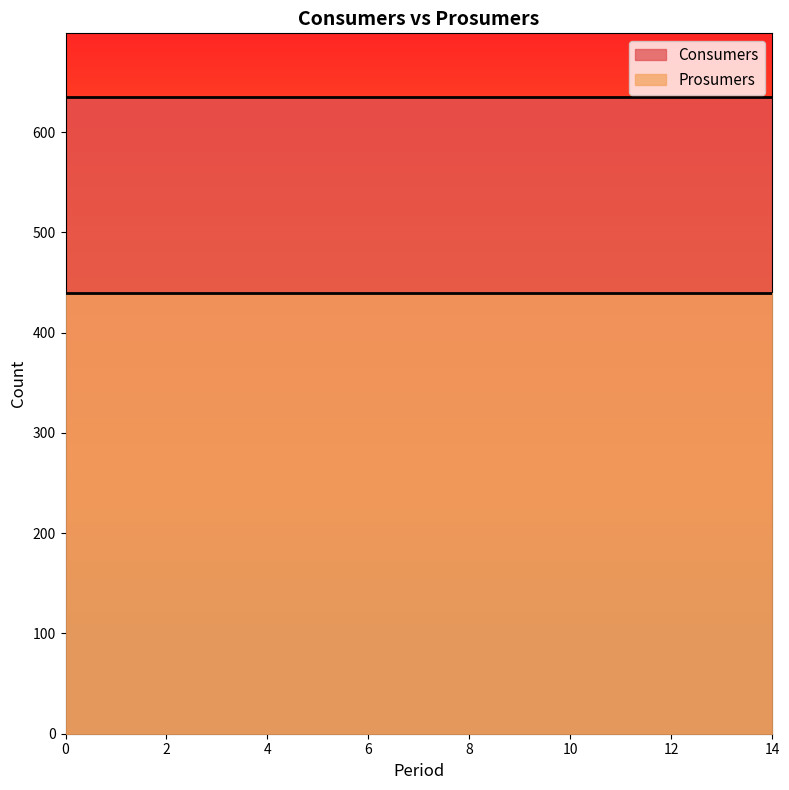

True or false: Consumers and Prosumers cross at least once.

False